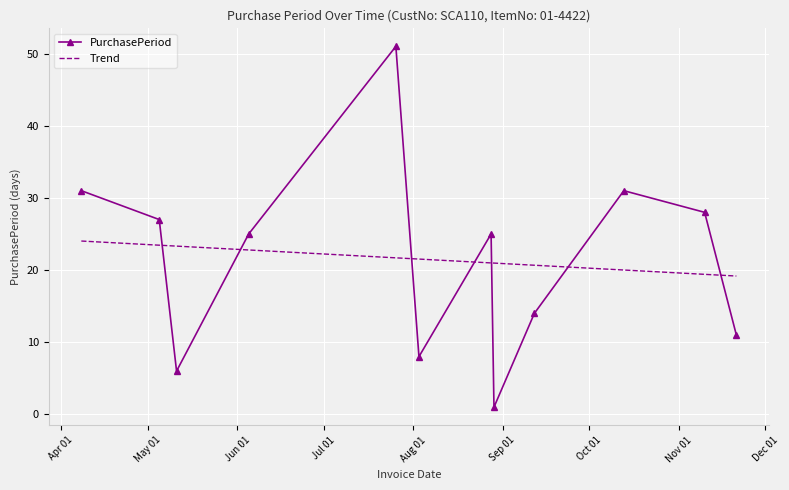

What is the maximum value shown in the chart?

51.0